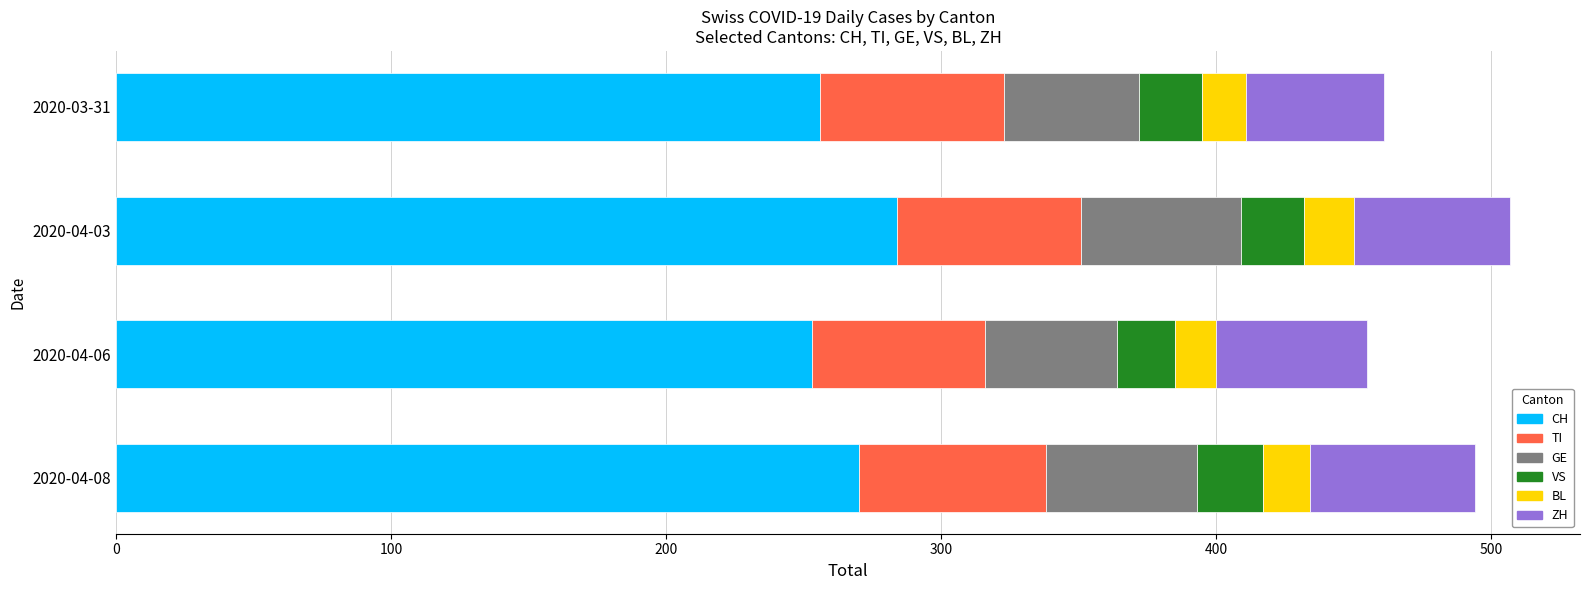

What is the maximum value for CH?

284